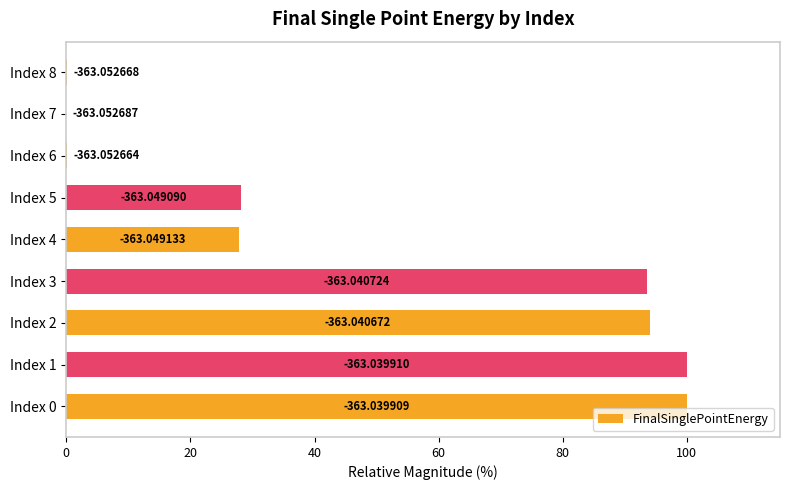

Are the bars horizontal?

Yes